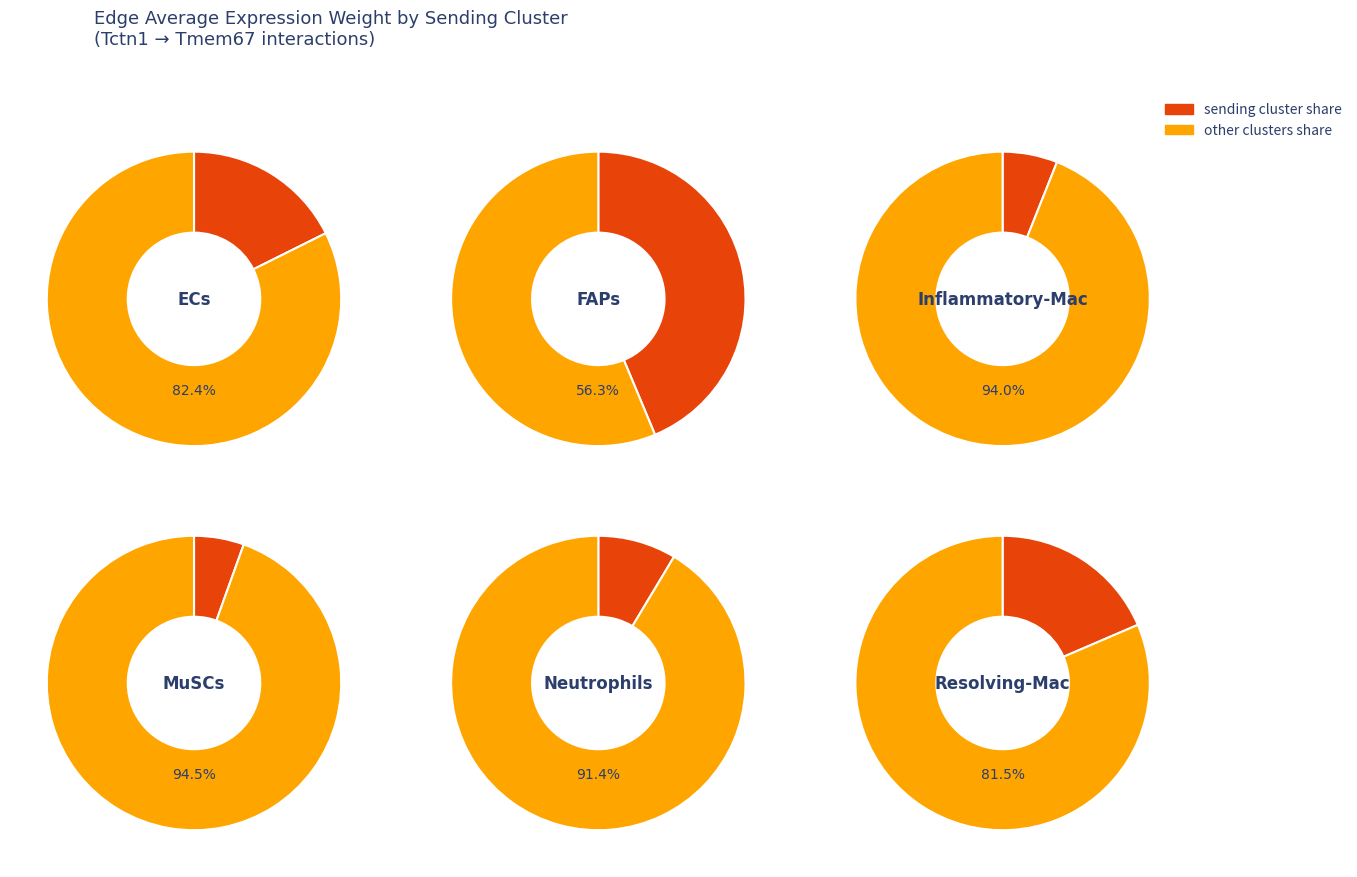

To the nearest percent, what is the combined percentage of Inflammatory-Mac and ECs?

24%